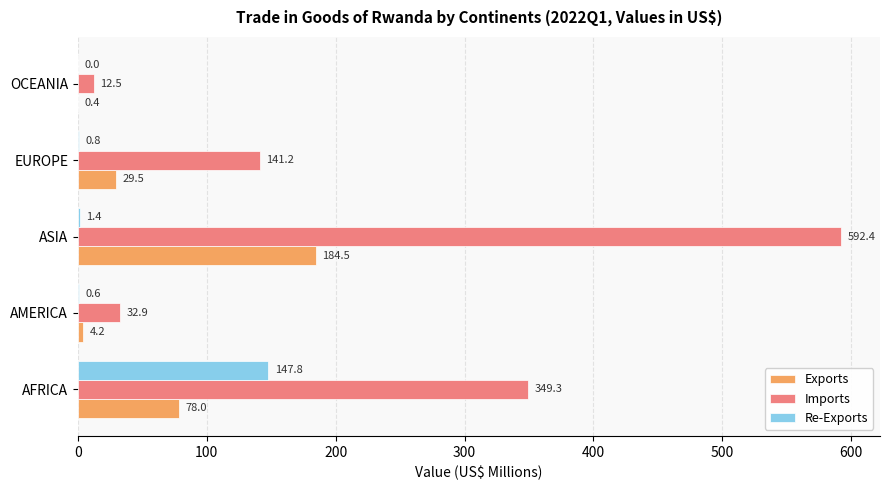

What is the sum of all Exports values?

296.6